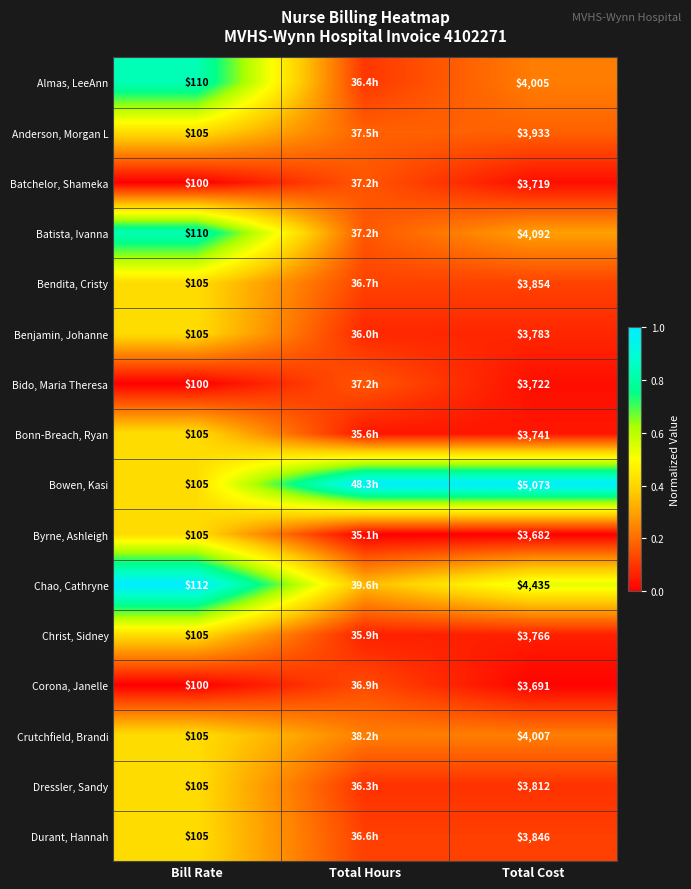

Which label corresponds to the smallest value in the chart?

Bill Rate